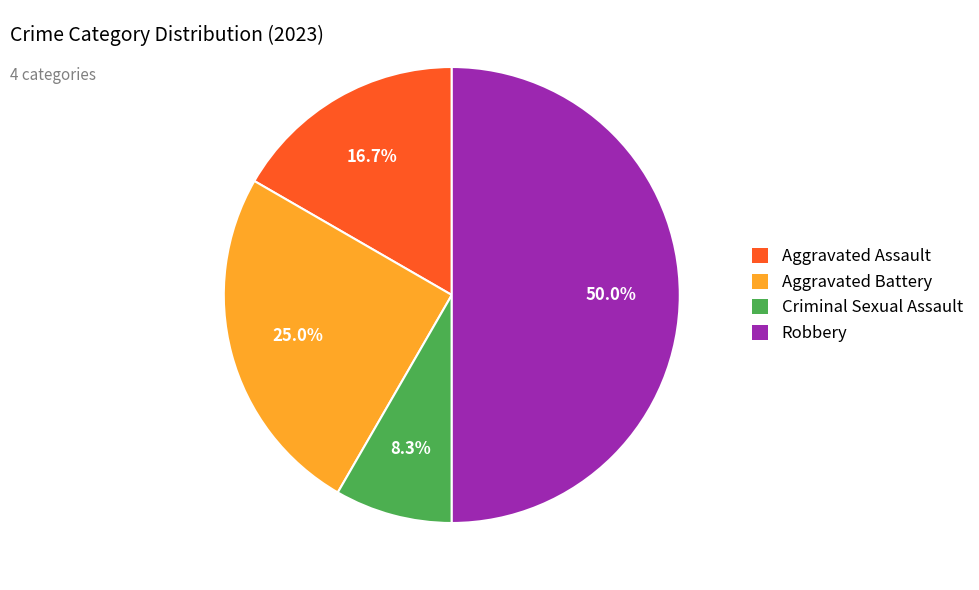

Is Aggravated Assault the majority of the pie?

No